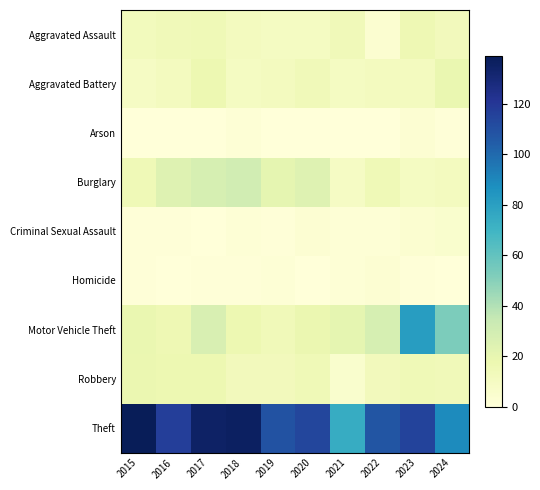

At which category is the sum across all series the highest?

2023